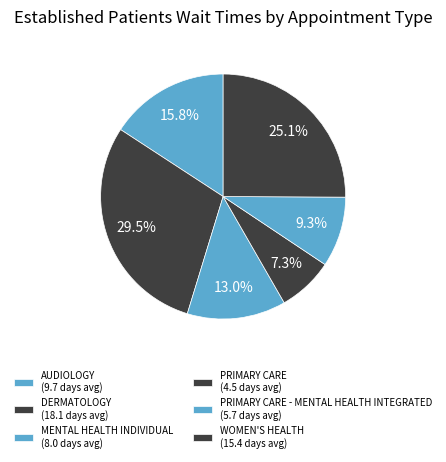

Is there a majority slice in this chart?

No